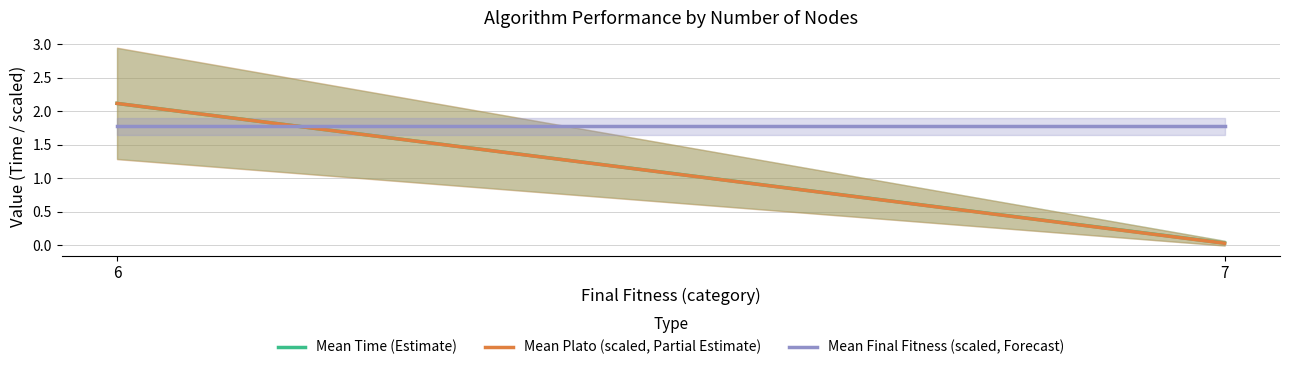

The value of Mean Final Fitness (scaled, Forecast) at 7 is 2.3. True or false?

False